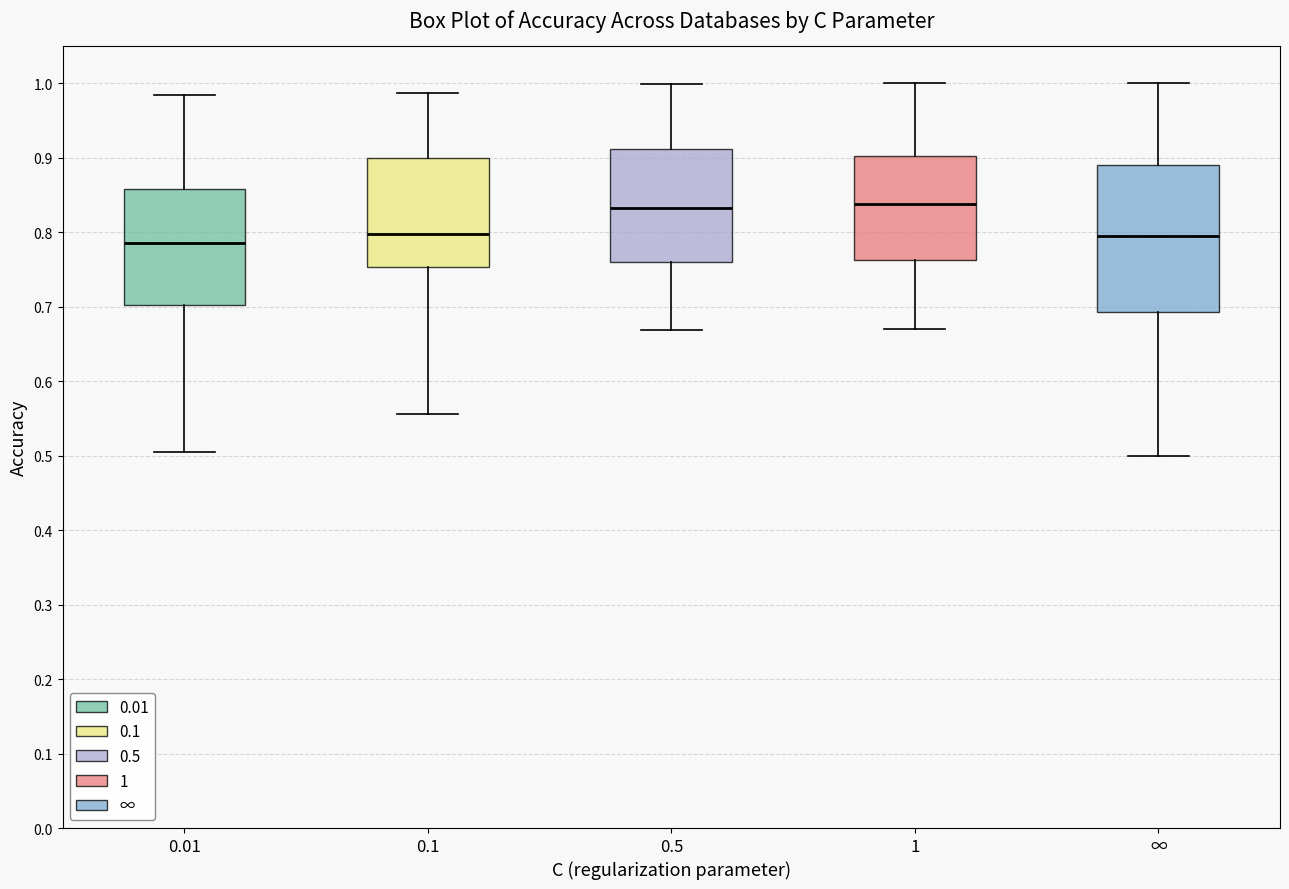

Which box is the tallest, from its lower edge to its upper edge?

∞